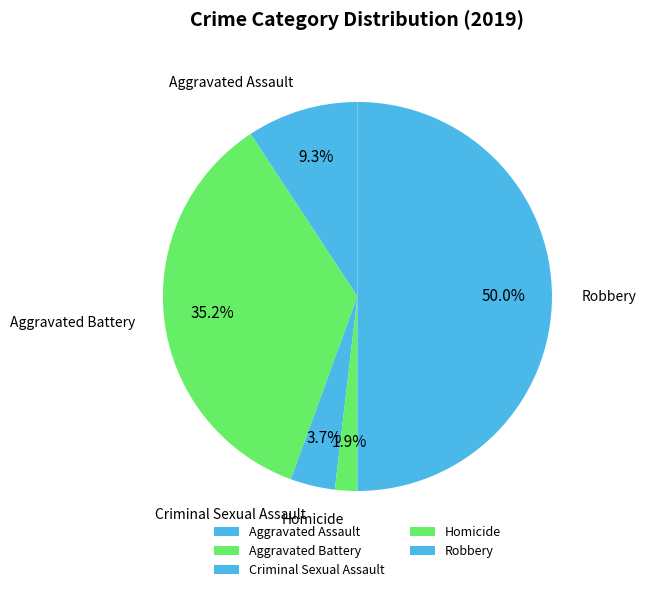

To the nearest percent, what percentage of the pie is Aggravated Battery?

35%